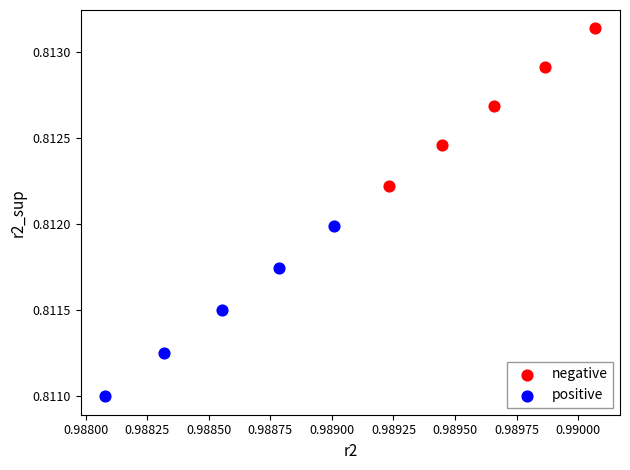

Which series has the widest spread of Y values?

positive